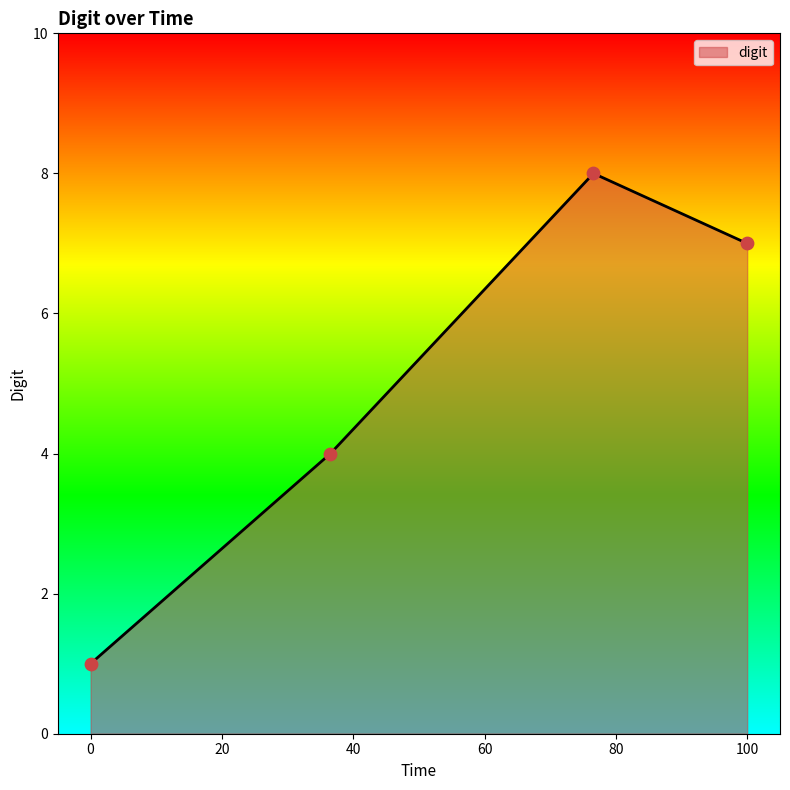

What is the greatest value displayed?

8